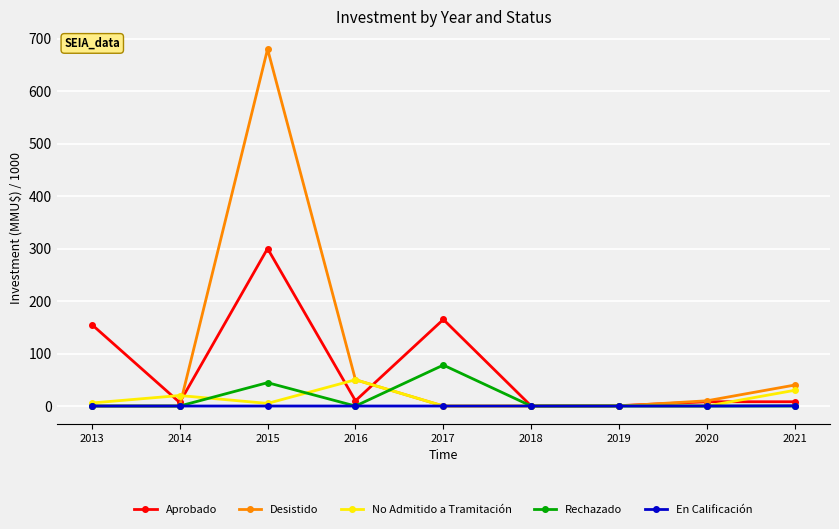

At which category is the sum across all series the highest?

2015